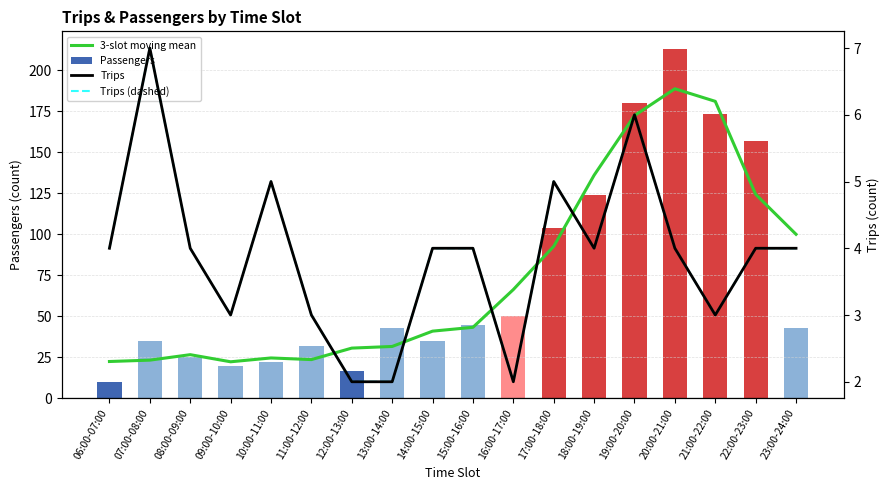

What is the label of the 3rd bar from the left?

08:00-09:00